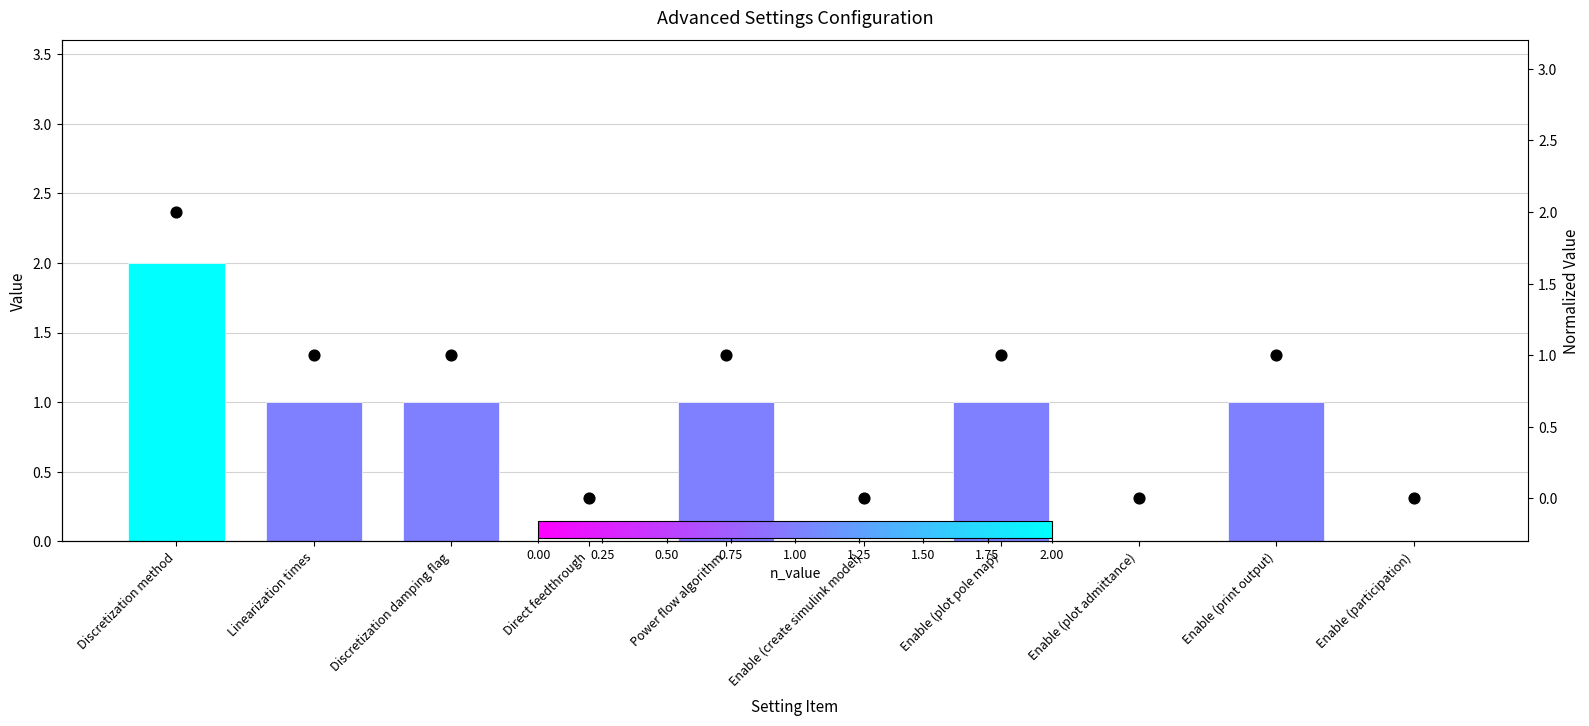

At which category is the sum across all series the highest?

Discretization method